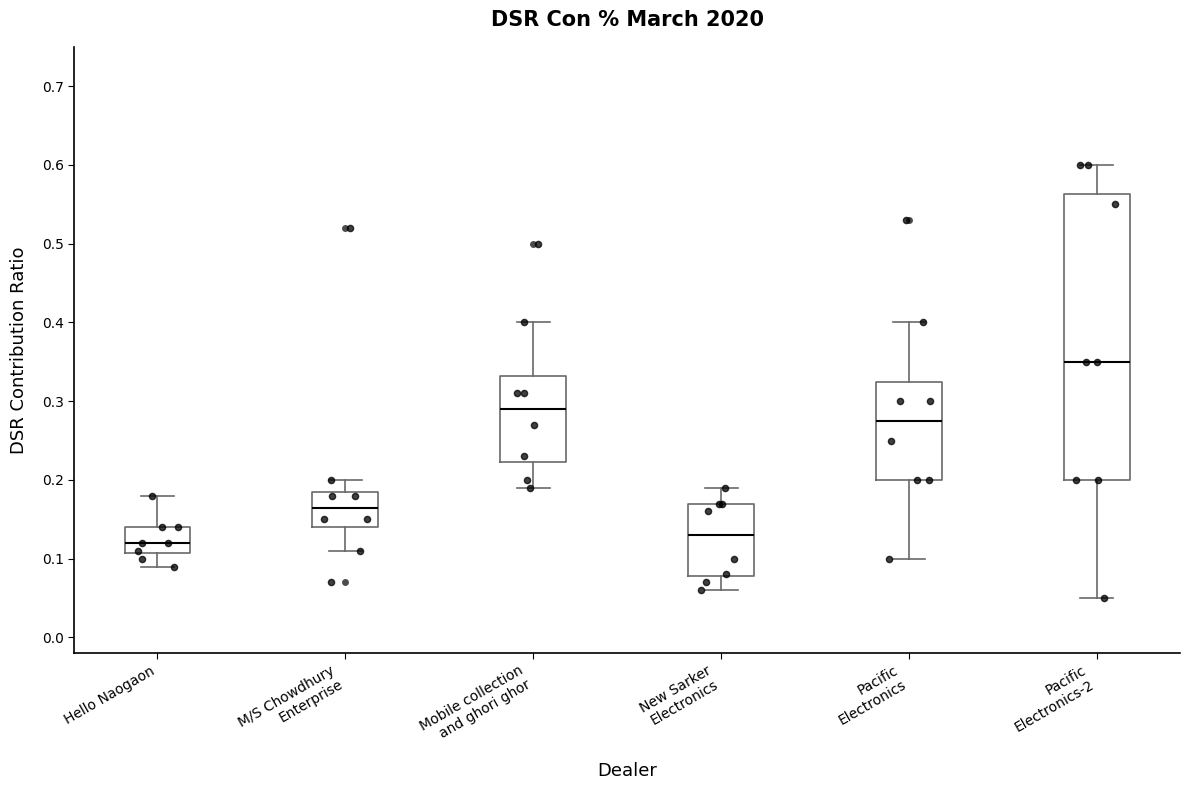

Which box has the highest median line?

Pacific Electronics-2